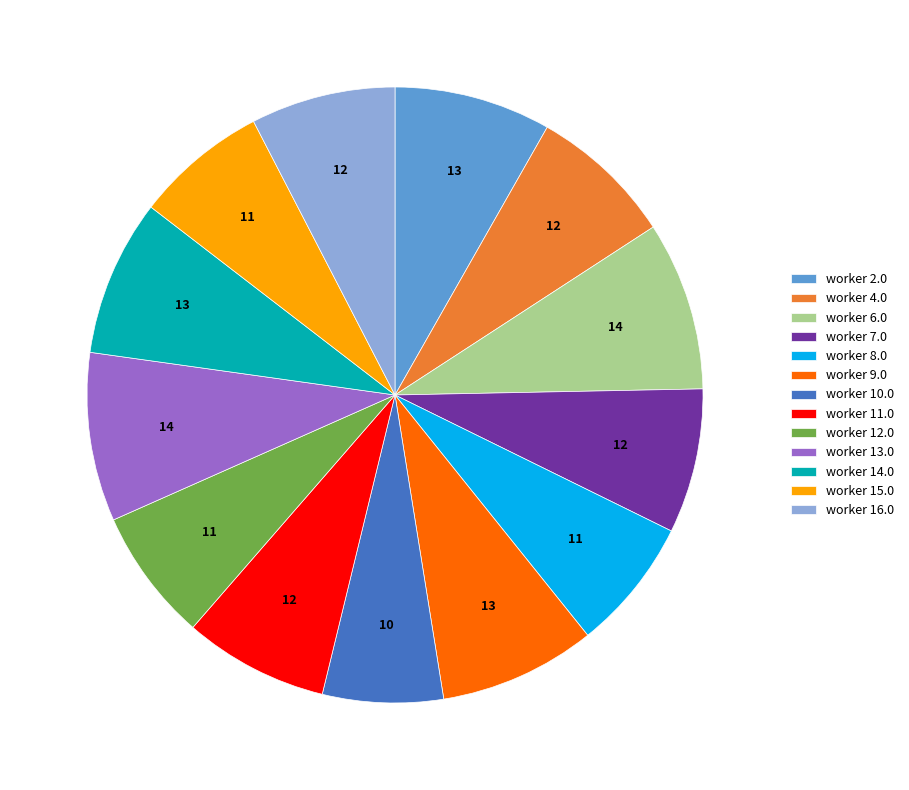

The worker 15.0 slice represents 7% of the pie. True or false?

True